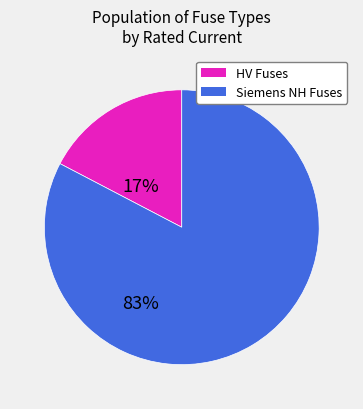

Does any single category account for the majority?

Yes